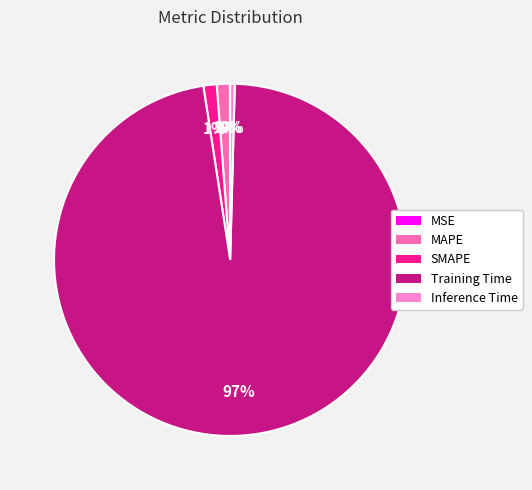

Which slice represents more than half of the pie?

Training Time